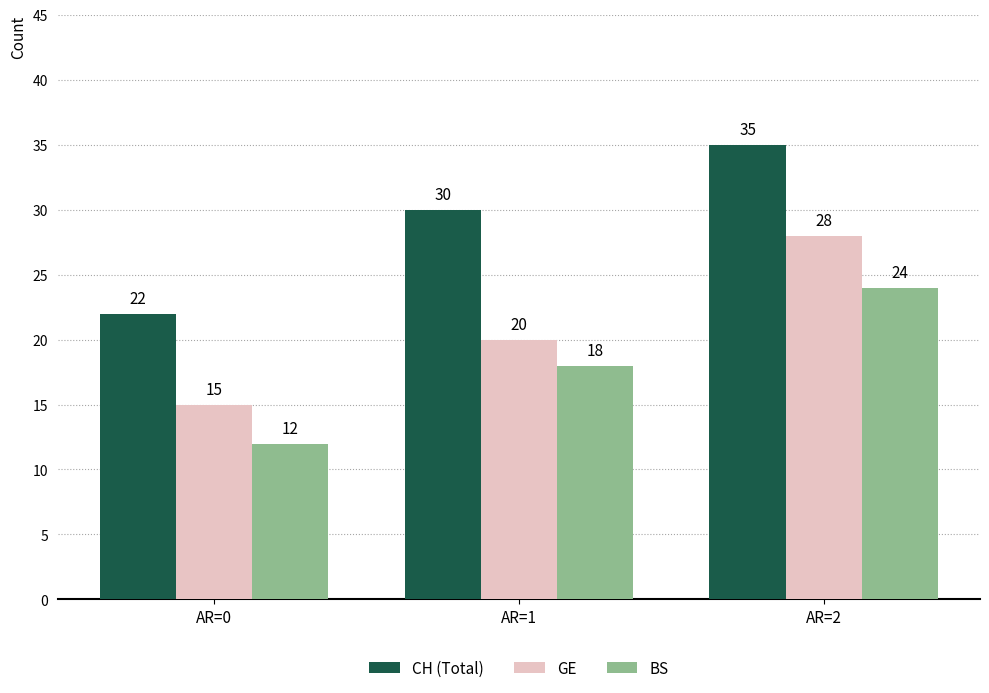

Where is CH (Total) nearest to the value 28?

AR=1